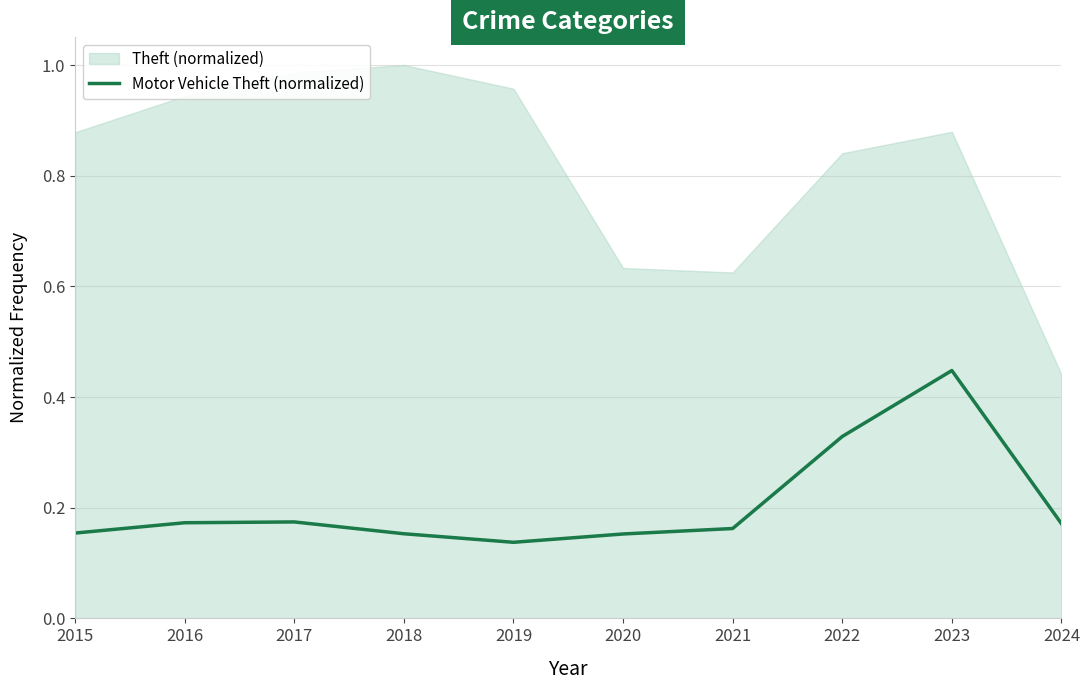

The value at 2019 is 0.1. True or false?

True